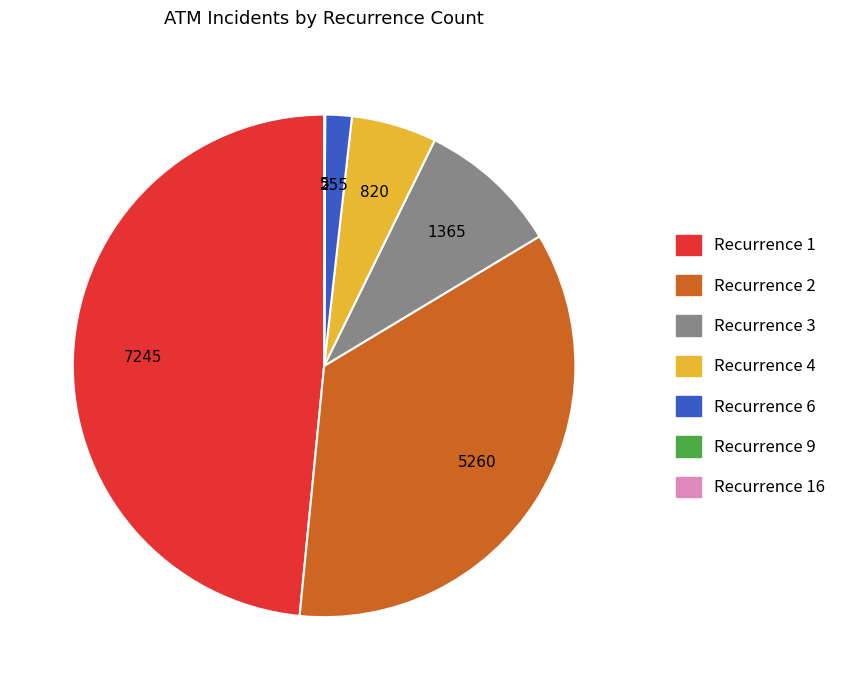

Does any single category account for the majority?

No